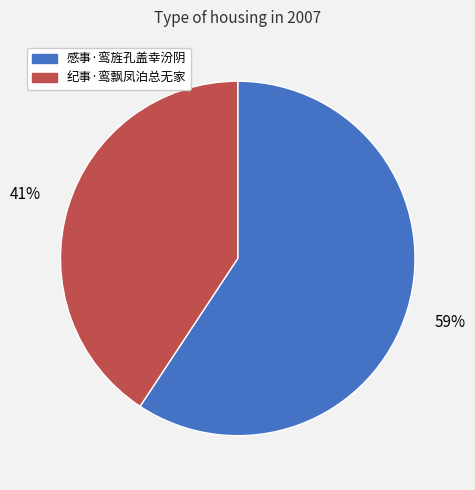

Between 纪事·鸾飘凤泊总无家 and 感事·鸾旌孔盖幸汾阴, which is larger?

感事·鸾旌孔盖幸汾阴